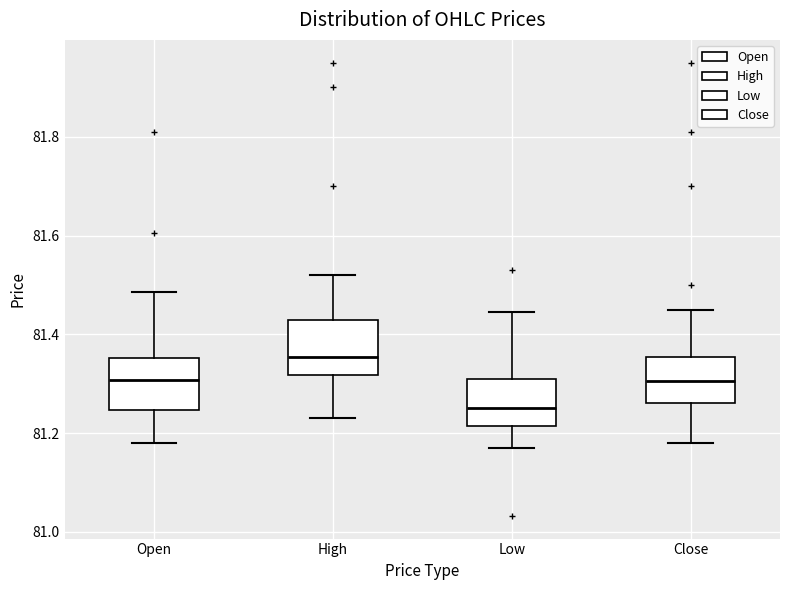

Where is the upper edge of the box for Open on the y-axis? The values are not printed on the chart, so give them approximately, as read against the axis.

81.36